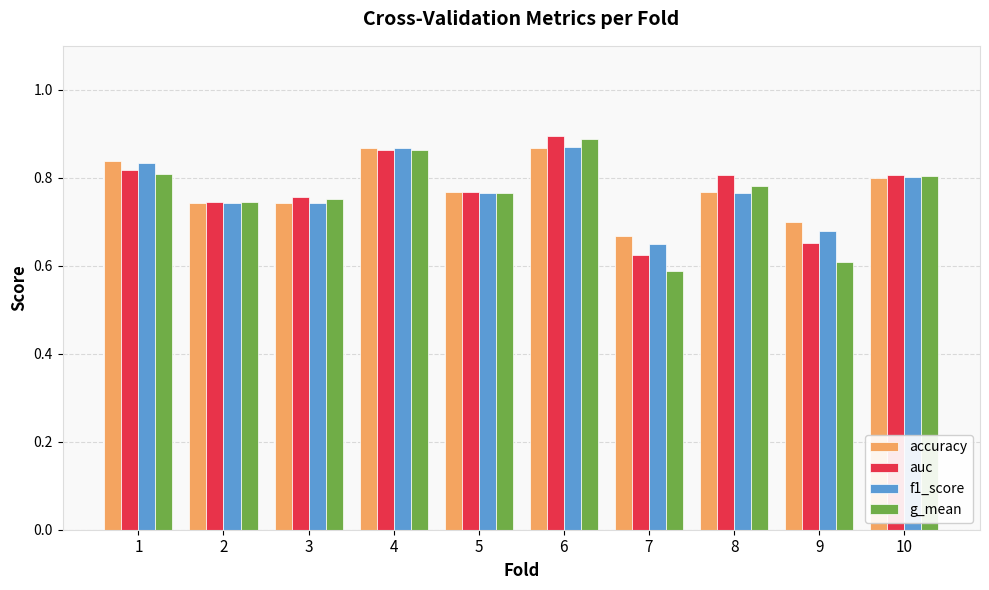

How many auc values are between 0 and 1?

10